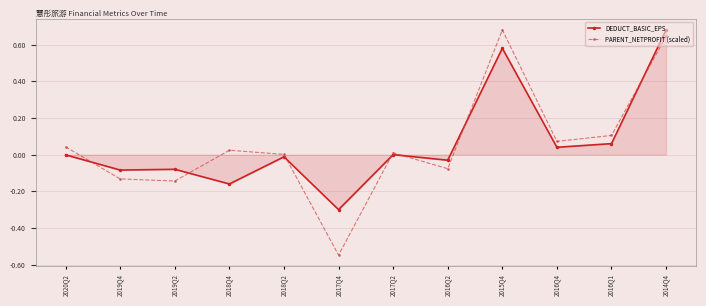

What is the label of the 9th point from the right?

2018Q4